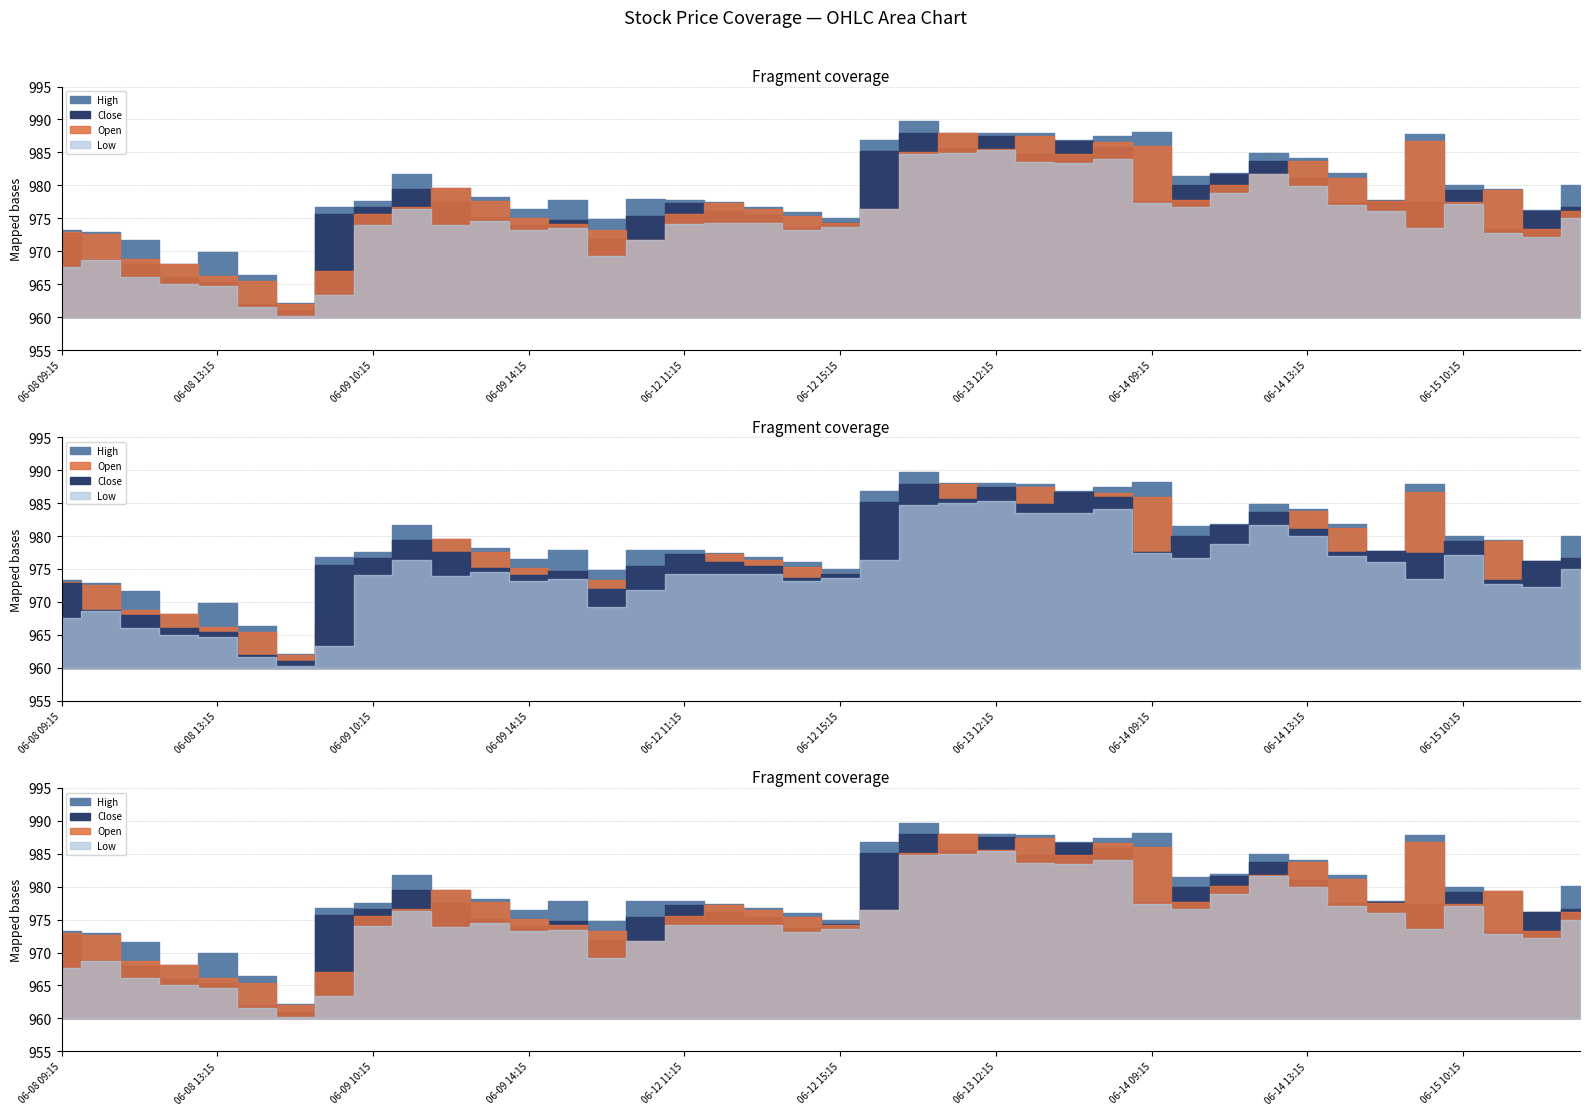

Which series has the widest spread of values?

High